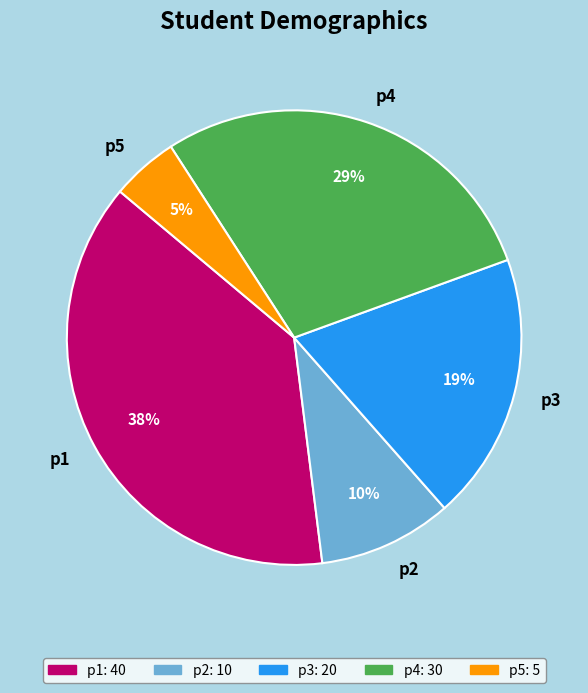

To the nearest percent, what is the average slice percentage?

20%